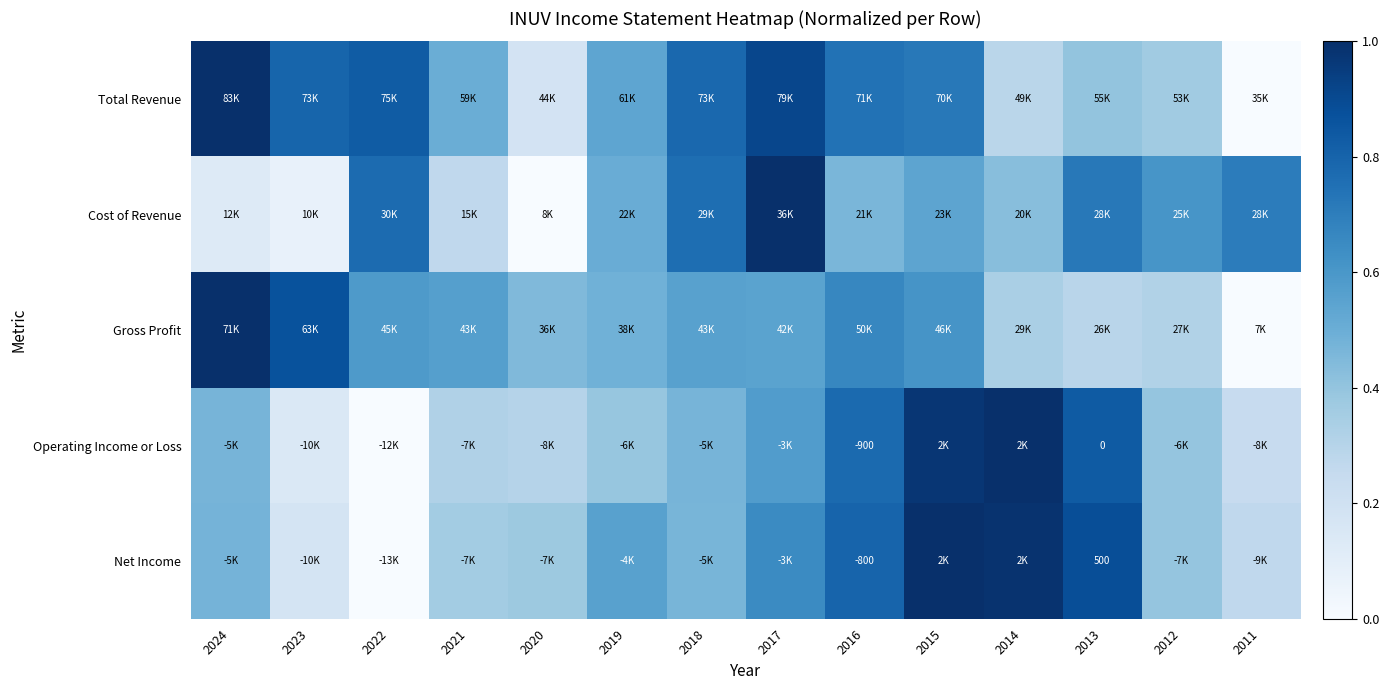

Count the number of categories in the chart.

14